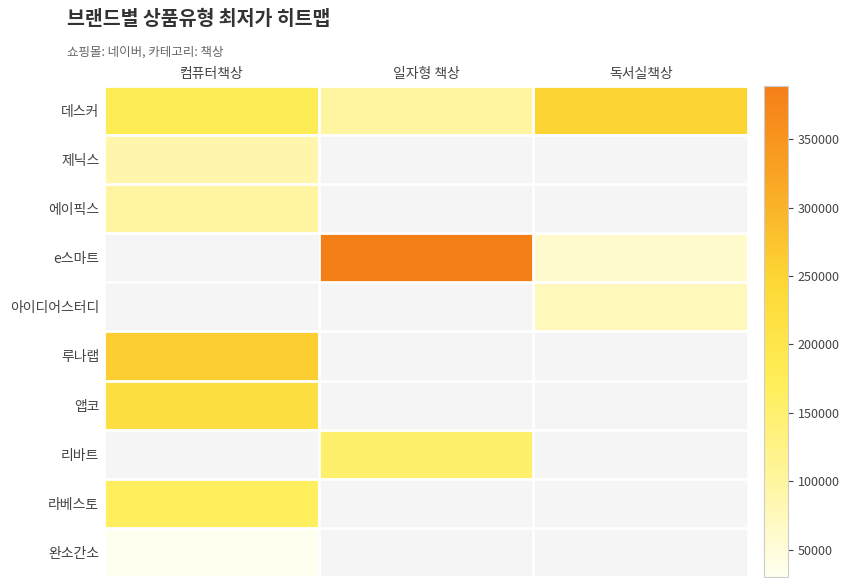

Which category has the highest value across all series?

일자형 책상